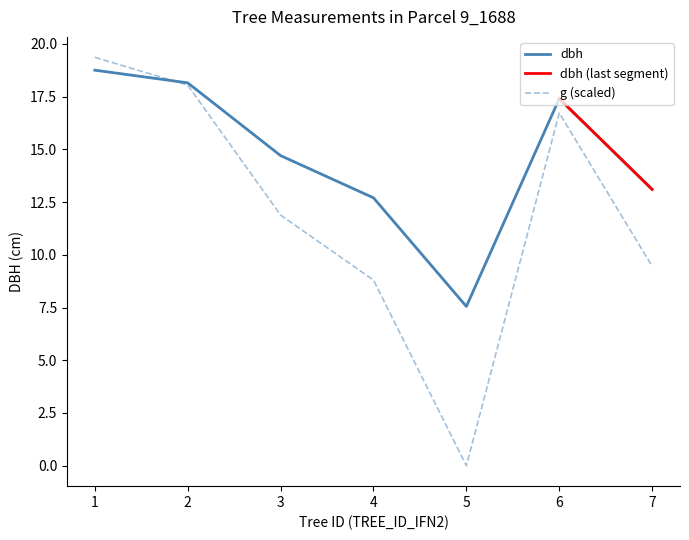

Reading right to left, extract all data points from this chart.

dbh: 13.1	17.4	7.5	12.7	14.7	18.1	18.8
h: 9.5	16.7	0.0	8.8	11.9	18.0	19.4